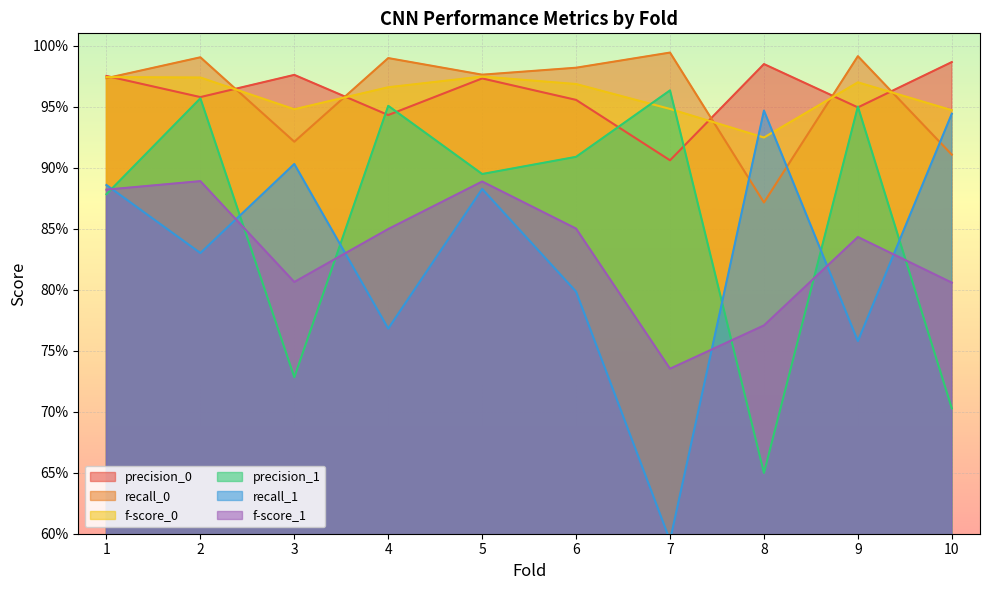

True or false: precision_1 has more than 1 points higher than both neighbors.

True